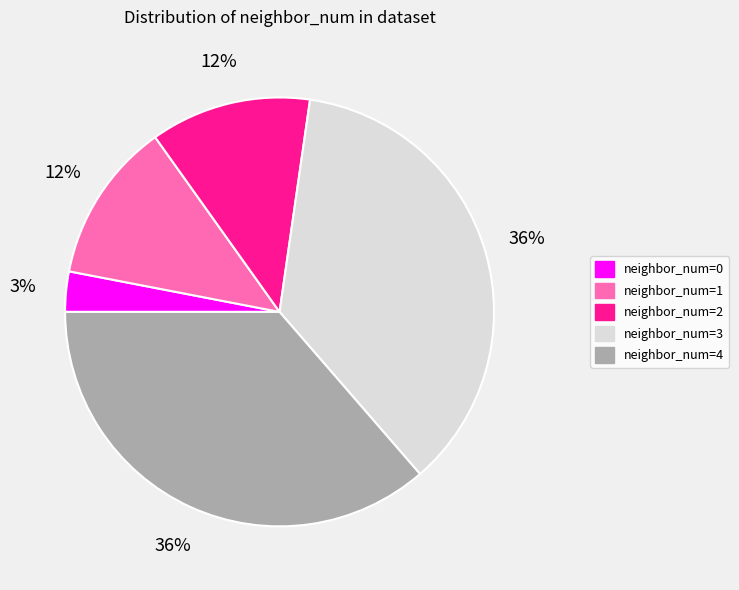

To the nearest percent, what percentage of the pie is neighbor_num=0?

3%